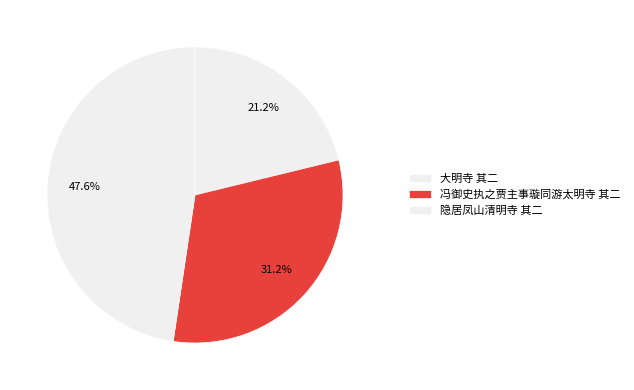

Which has a higher value, 隐居凤山清明寺 其二 or 冯御史执之贾主事璇同游太明寺 其二?

隐居凤山清明寺 其二